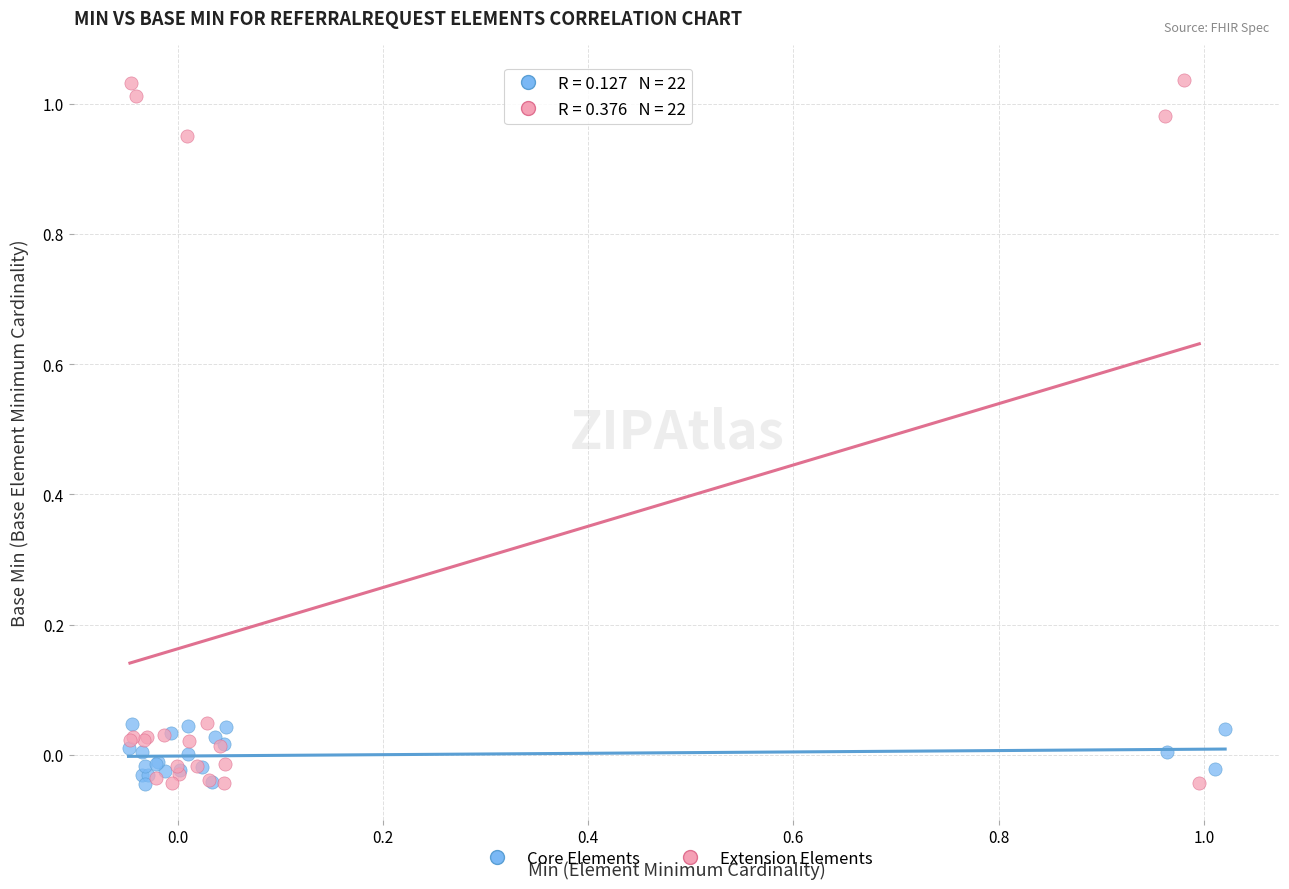

Which series has the largest Y range (max minus min)?

Extension Elements